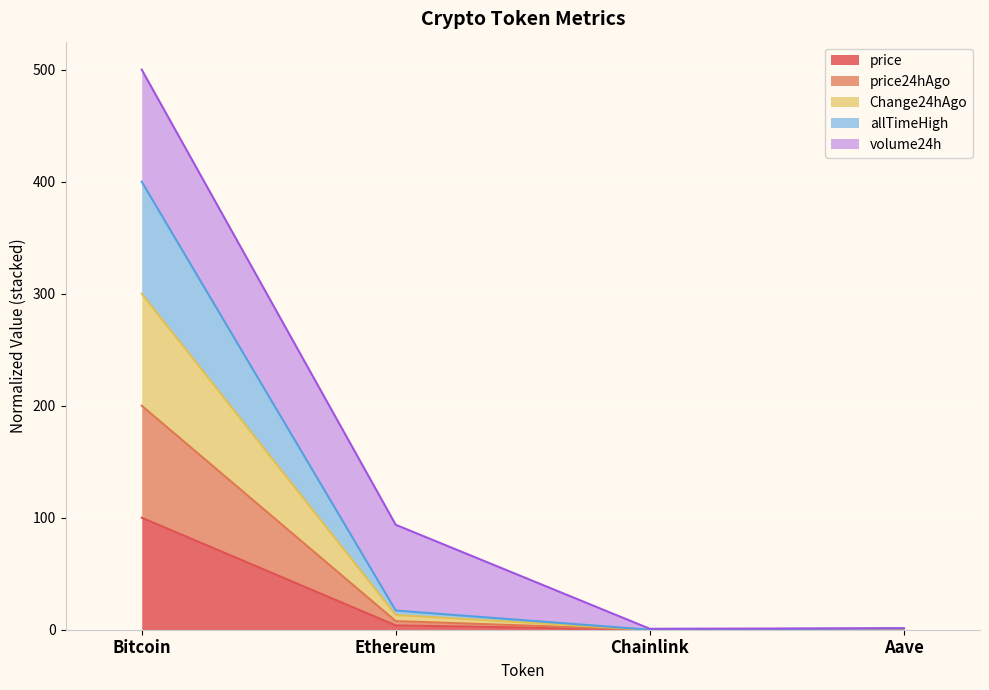

What is the value of the price24hAgo point at the 2nd from the left?

7.7